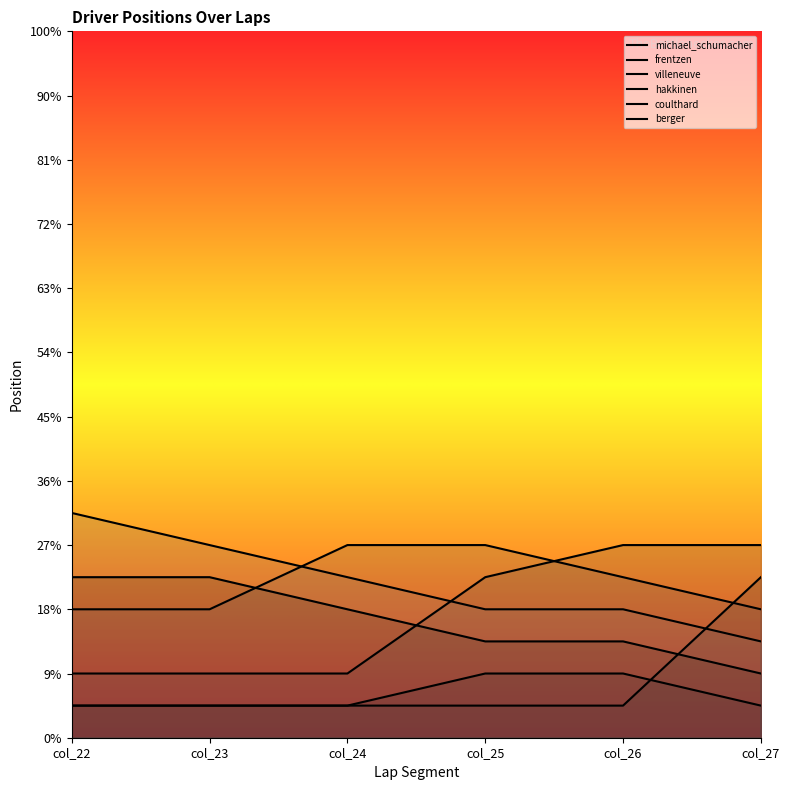

Which has a higher value, col_22 or col_25?

col_25